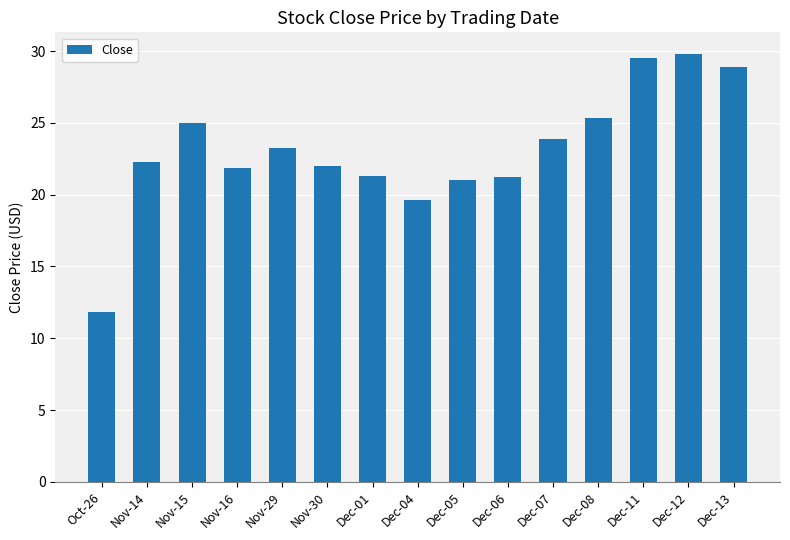

What is the label of the 4th bar from the left?

Nov-16